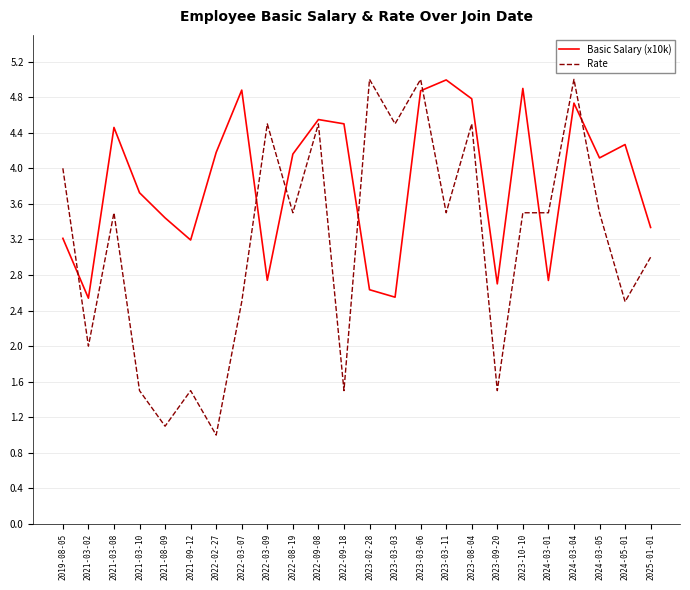

True or false: Rate and Basic Salary (x10k) cross at least once.

True